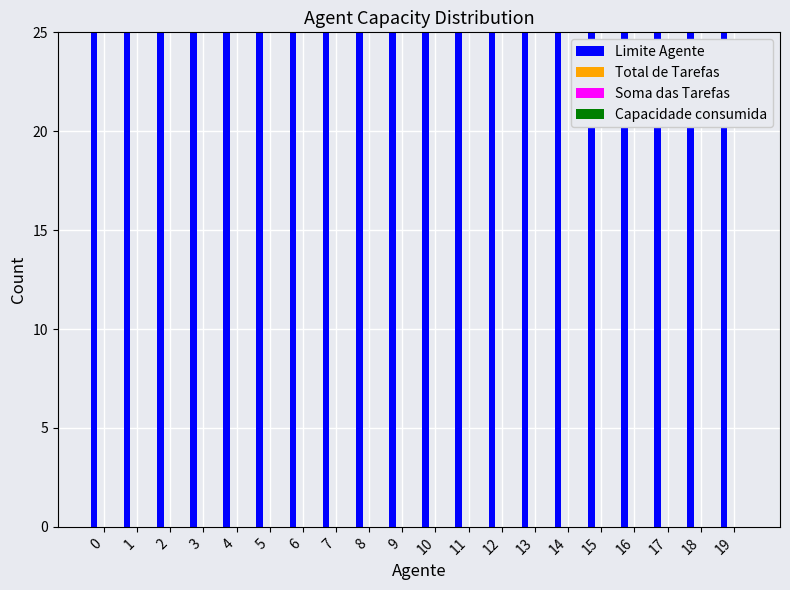

What is the average value of the Limite Agente series?

168